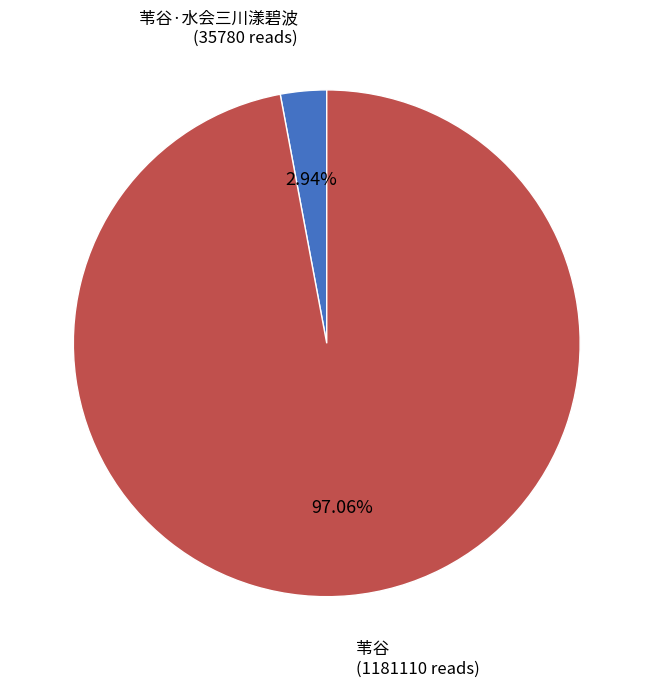

Does any single category account for the majority?

Yes